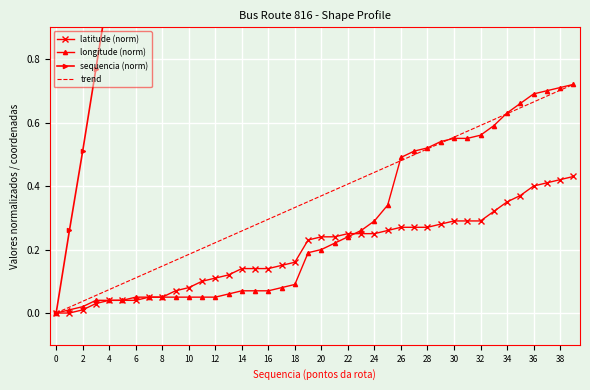

What is the approximate value of trend at 27?

0.5